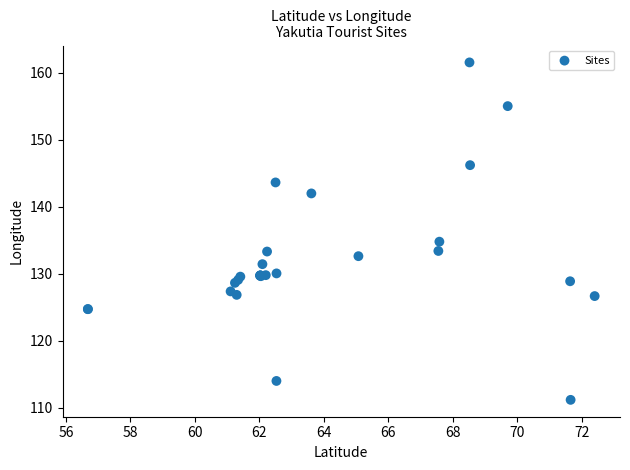

What Y value in the scatter plot is closest to 136?

134.8